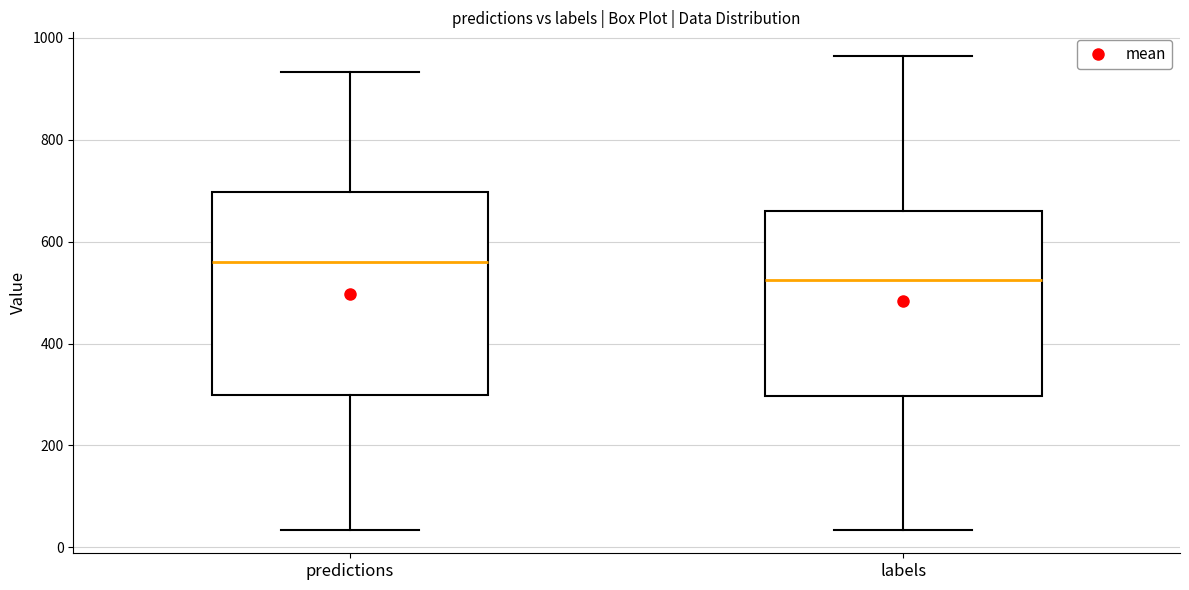

Comparing the boxes themselves (not the whiskers), which one is the tallest?

predictions